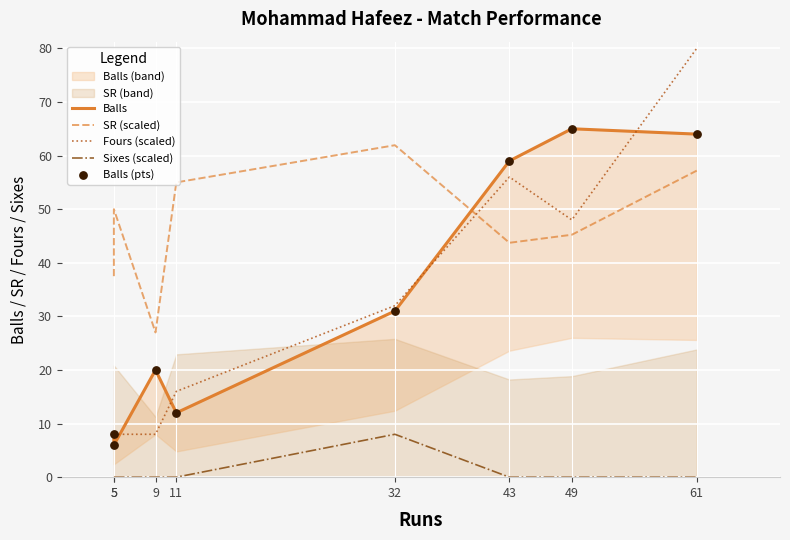

Which series reaches the minimum Y coordinate?

Sixes (scaled)